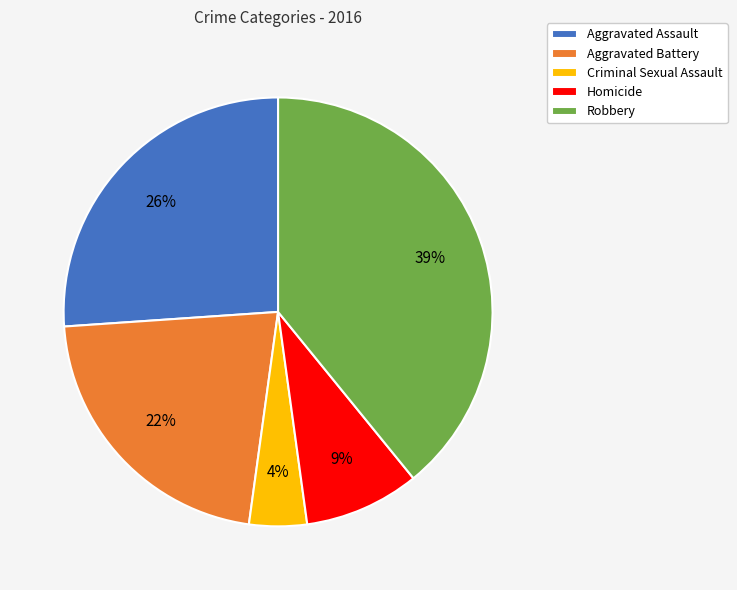

Is it true that Criminal Sexual Assault is 4% of the pie?

True